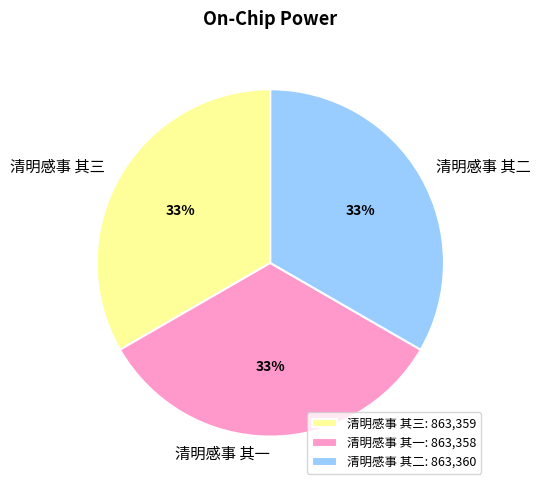

What percentage is the 清明感事 其三 slice, to the nearest percent?

33%